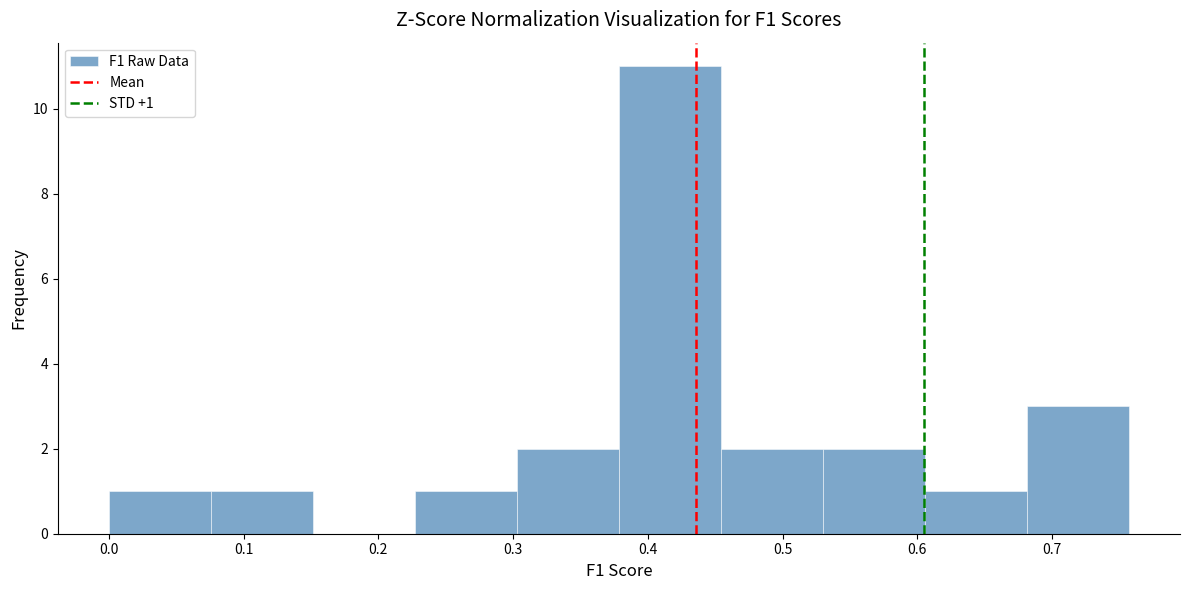

Which range on the x-axis has the tallest bar?

0.38 to 0.45